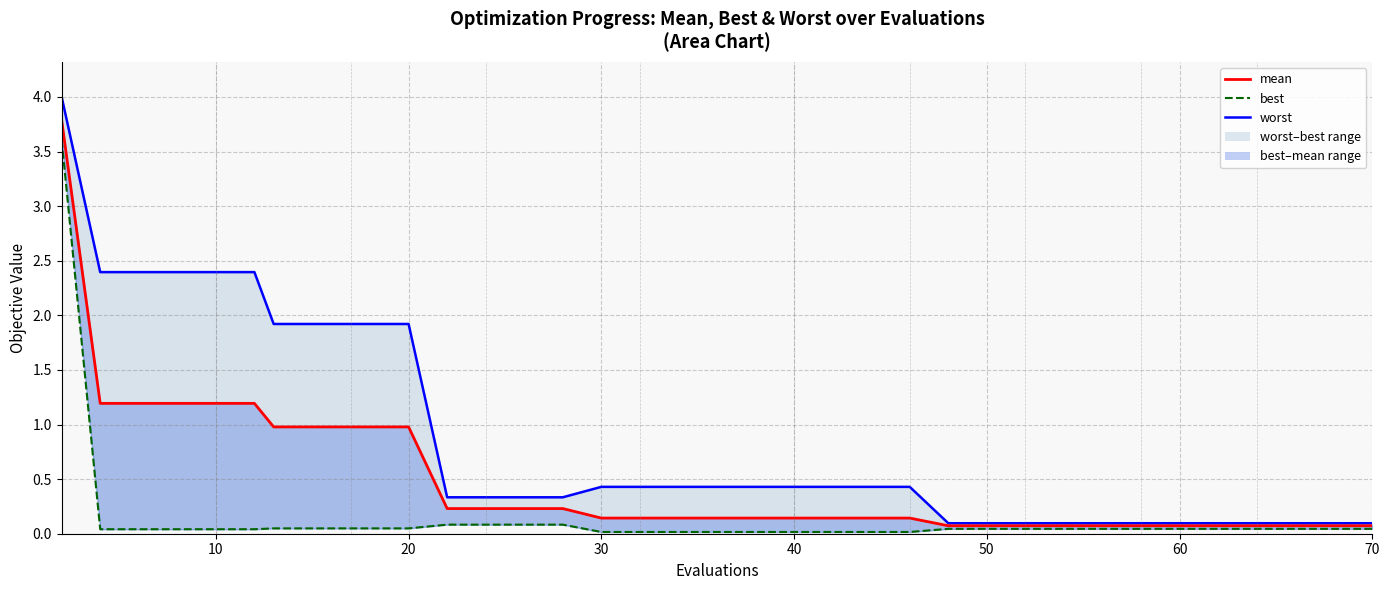

Does the chart have visible grid lines?

Yes